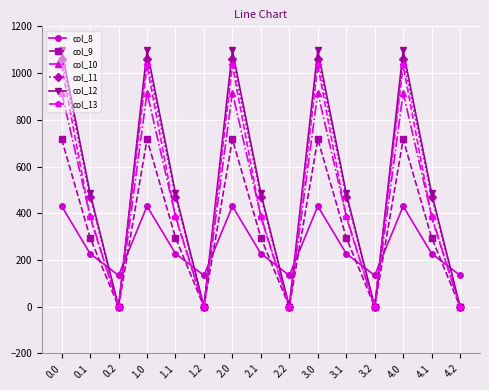

What is the difference between the highest and lowest values at 1.1?

257.9